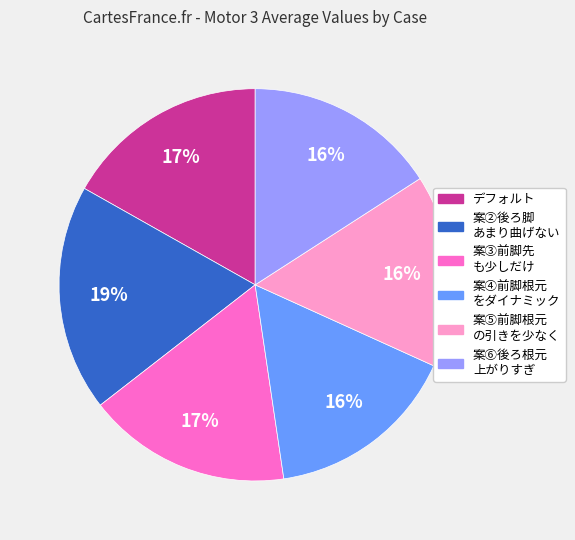

To the nearest percent, what is the difference between the largest and smallest slice percentages?

3%